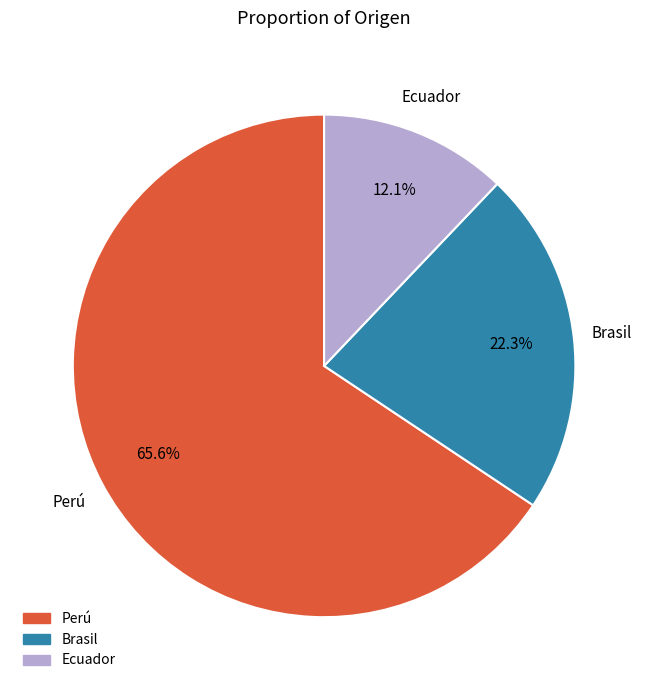

Does any single category account for the majority?

Yes